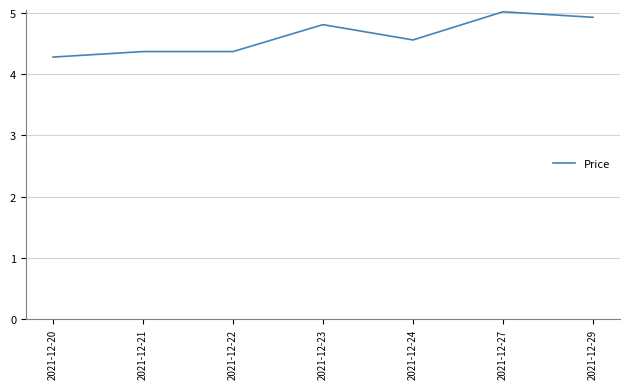

What is the average value?

4.6